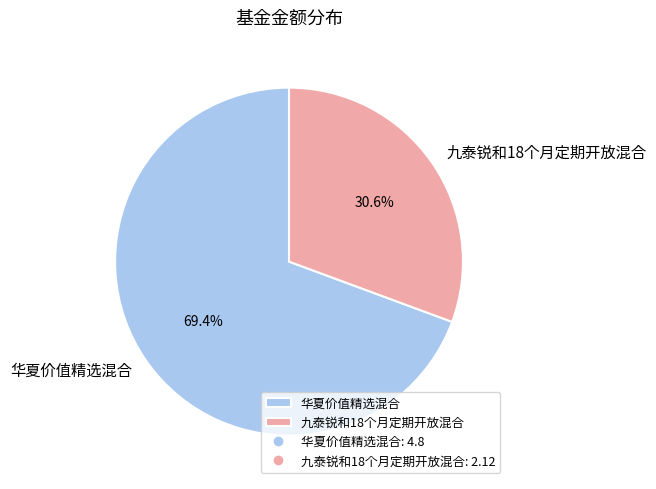

What is the ratio of the value at 九泰锐和18个月定期开放混合 to the value at 华夏价值精选混合?

0.4